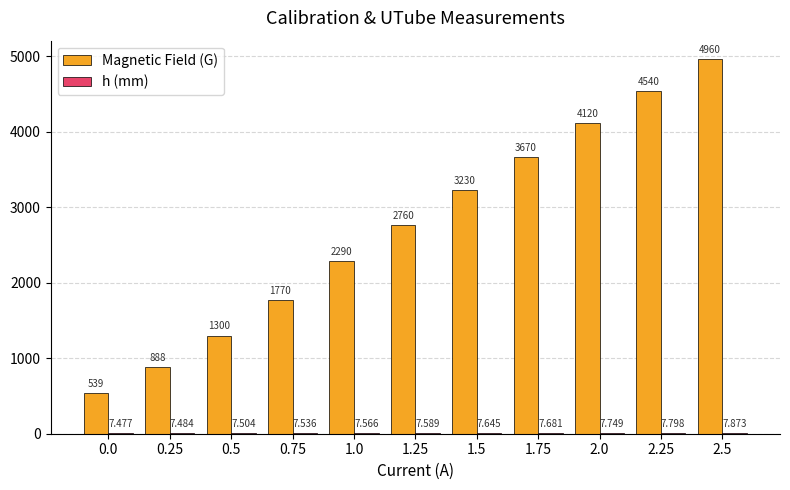

Between 1.0 and 1.5, which series saw the biggest shift?

Magnetic Field (G)